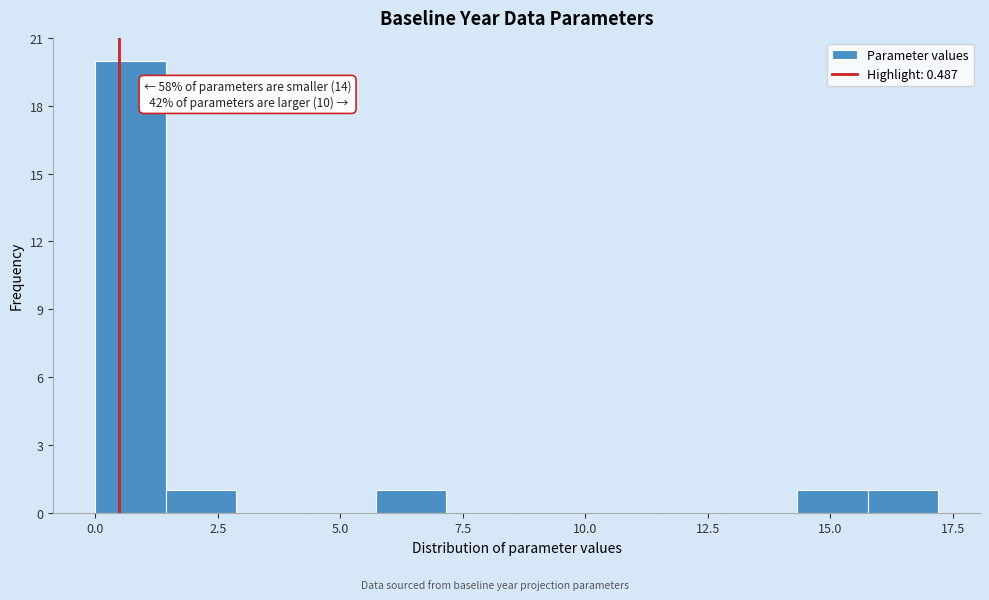

Around what value on the x-axis is the tallest bar? Give the approximate position of its centre, as read against the axis.

0.5